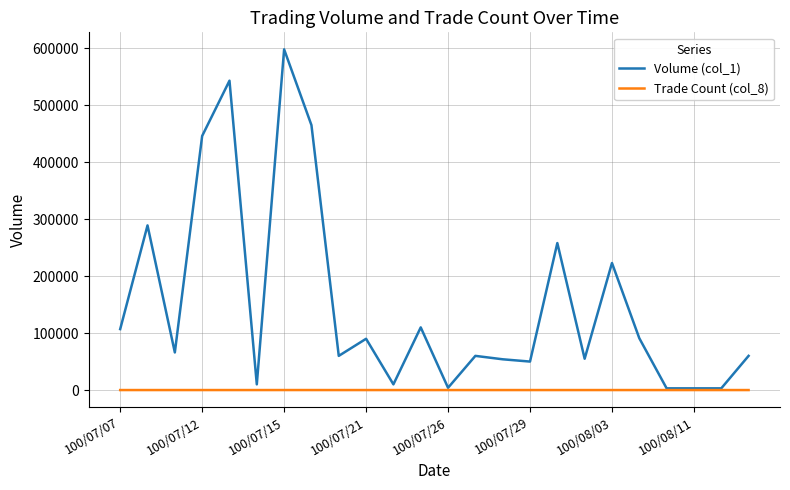

What is the greatest value displayed?

598000